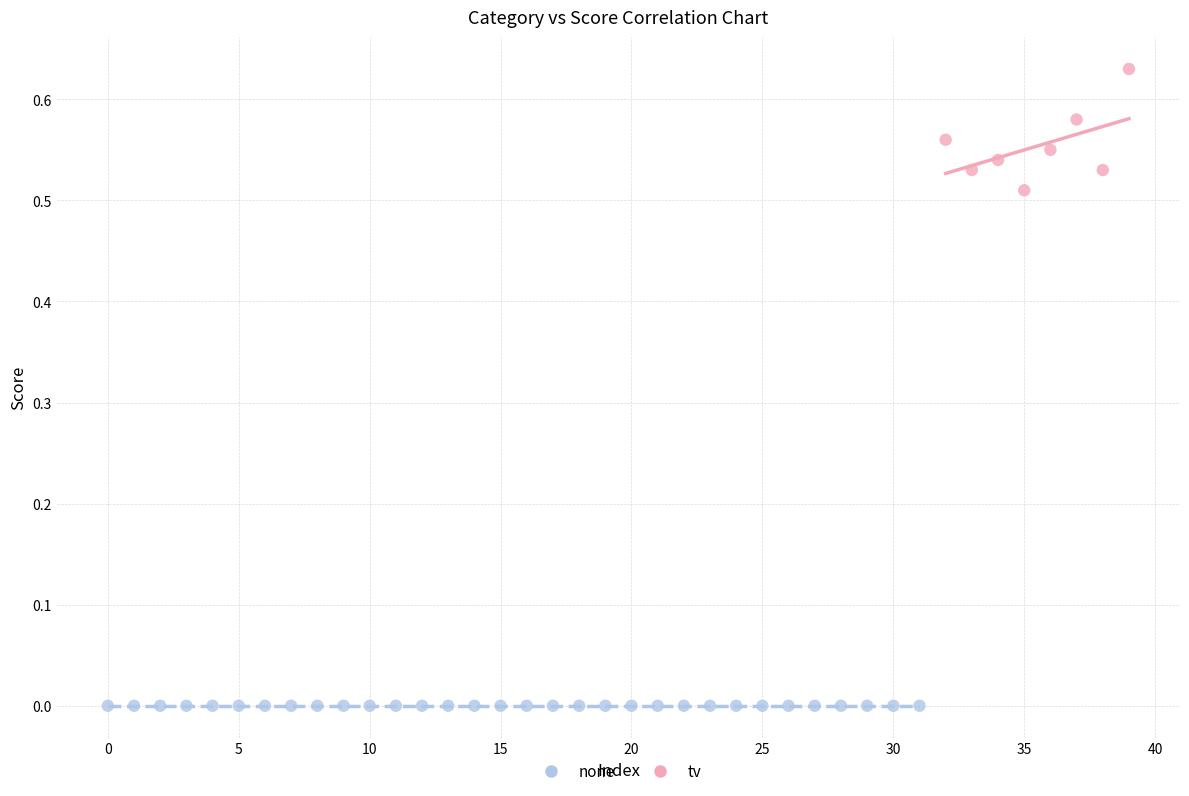

Which series contains the highest Y value?

tv